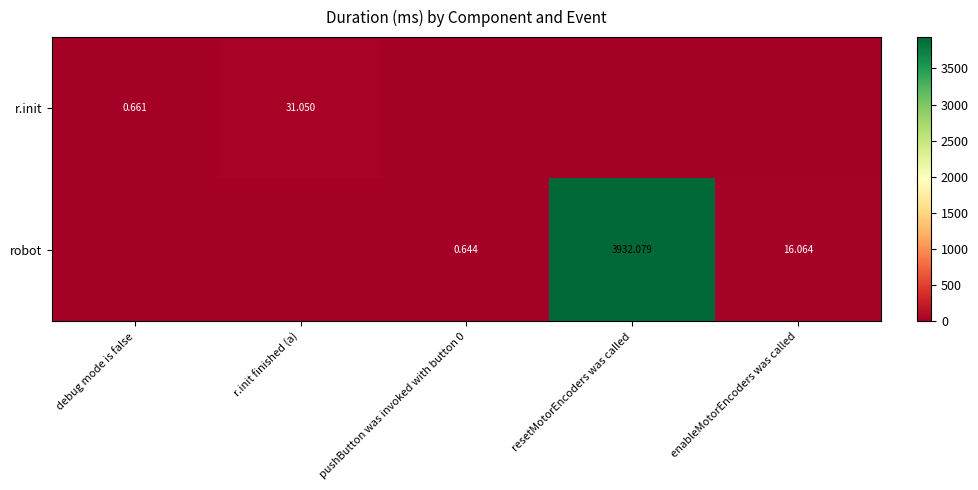

The r.init series shows 0.0 at resetMotorEncoders was called. True or false?

True